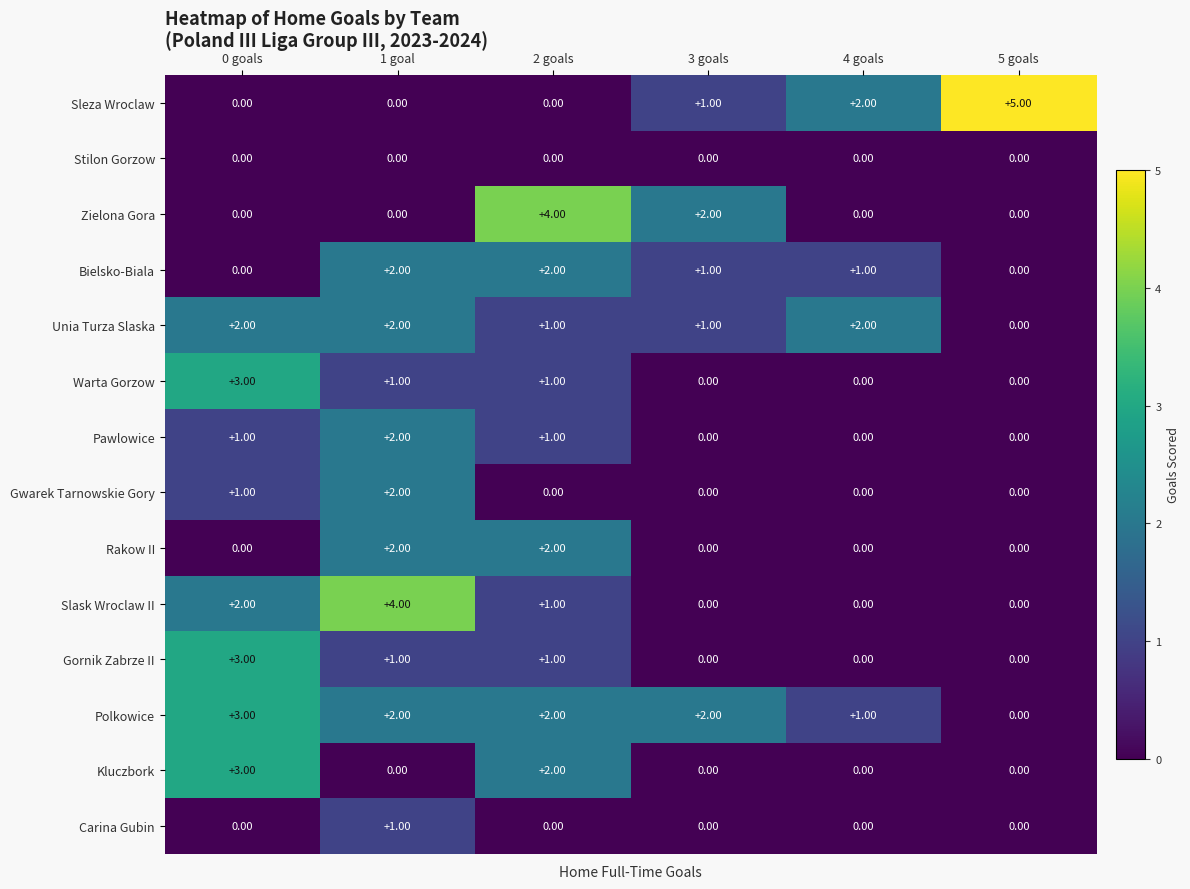

Which category has the lowest value across all series?

0 goals